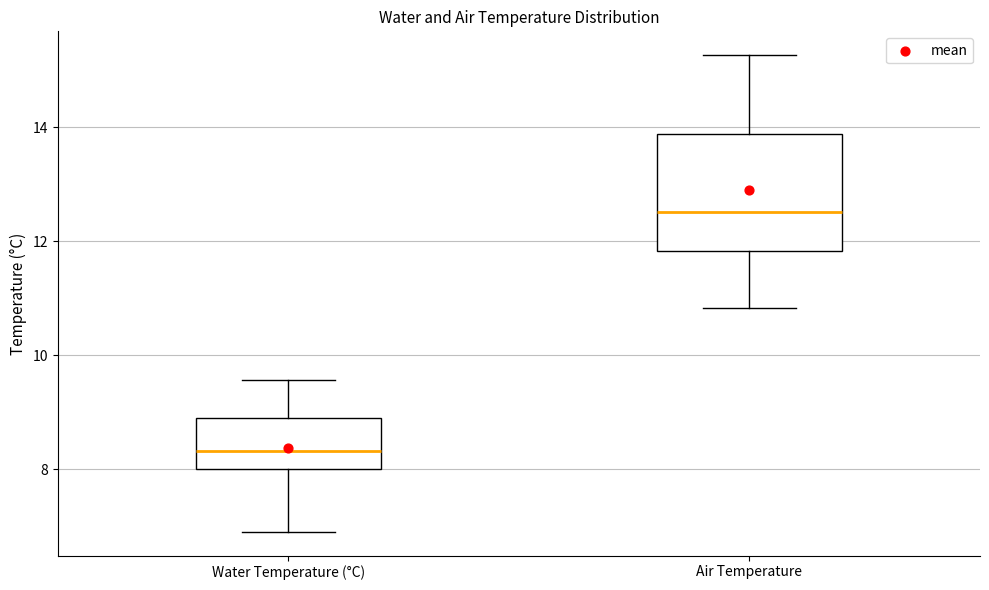

Reading left to right, transcribe this box plot: for each box, give where its median line is, the range the box spans, and where its two whiskers end, as read against the y-axis. The values are not printed on the chart, so give them approximately, as read against the axis.

Water Temperature (°C): median 8.4, box 8.0 to 9.0, whiskers 7.0 to 9.6
Air Temperature: median 12.6, box 11.8 to 13.8, whiskers 10.8 to 15.2